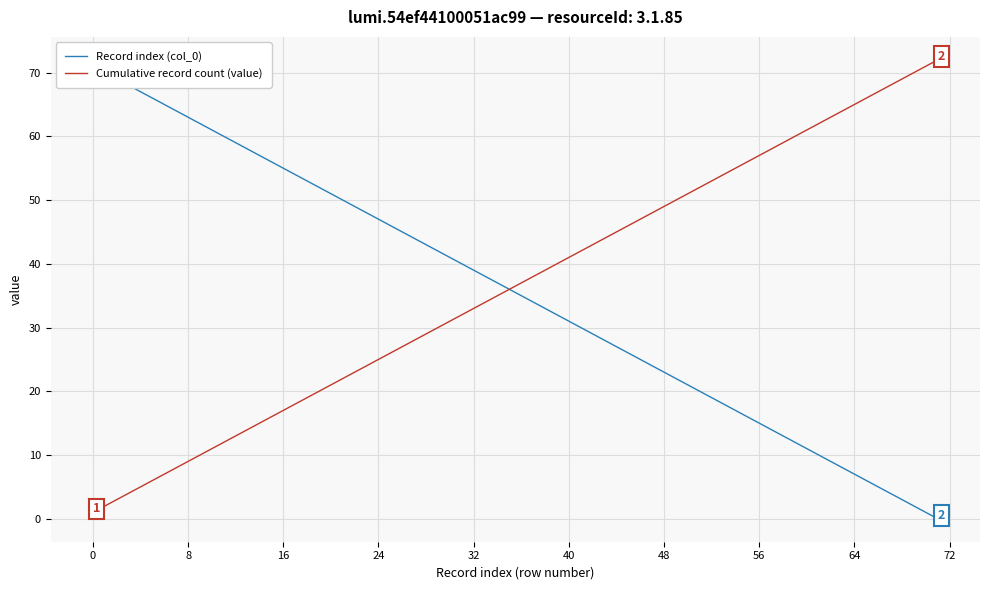

The value of Cumulative record count (value) at 40 is 41. True or false?

True